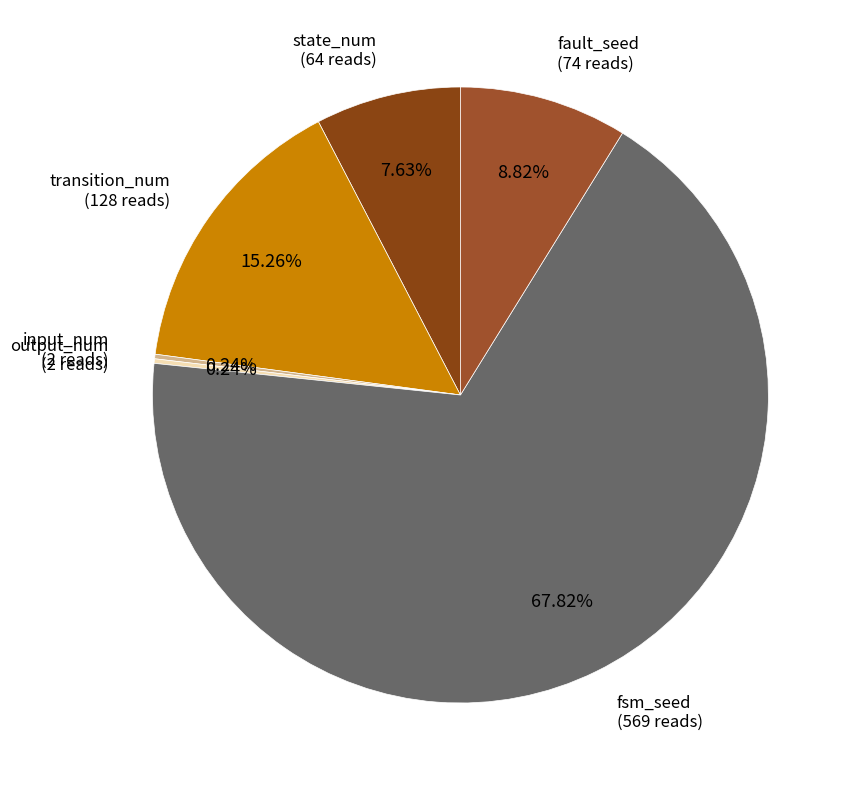

How many slices are in this pie chart?

6